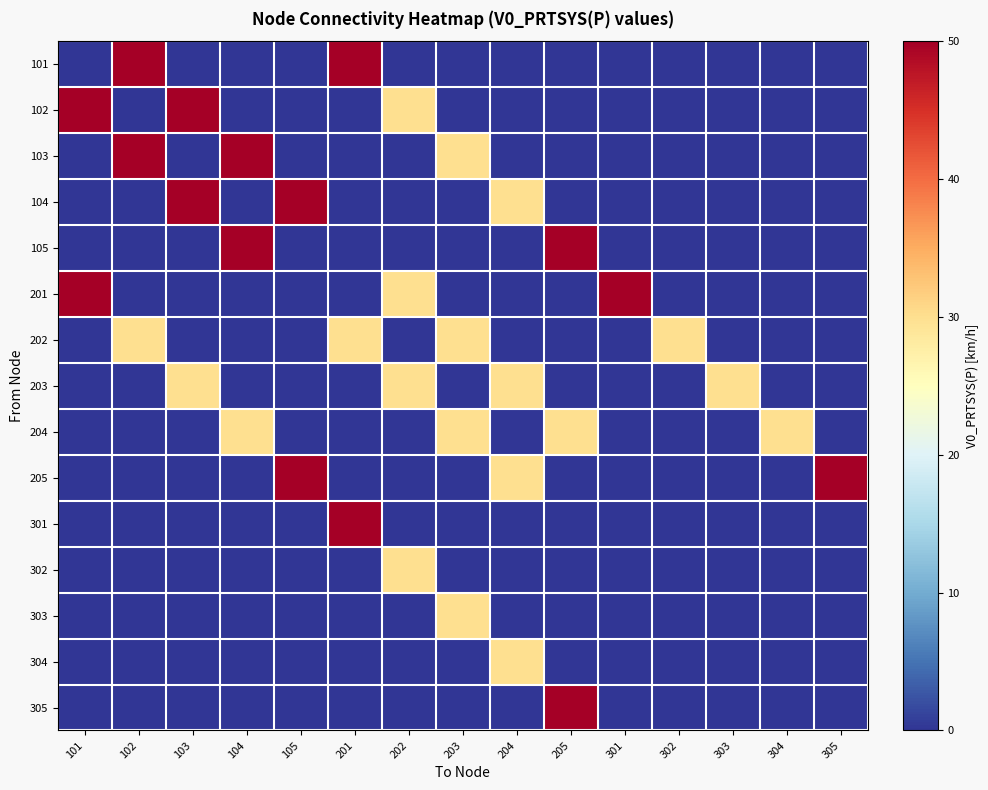

At which category does the chart reach its minimum across all series?

101